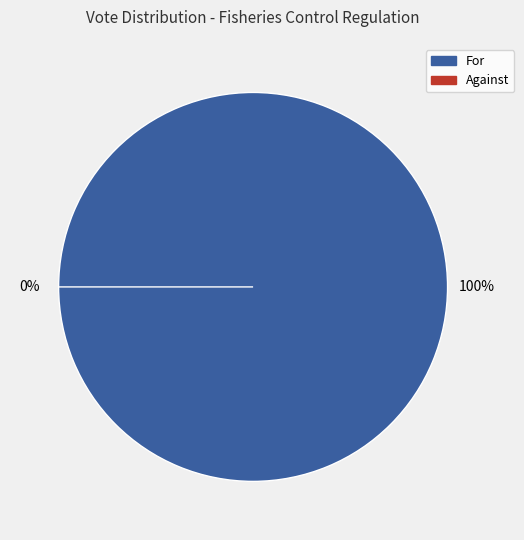

True or false: Against accounts for 1% of the total.

False